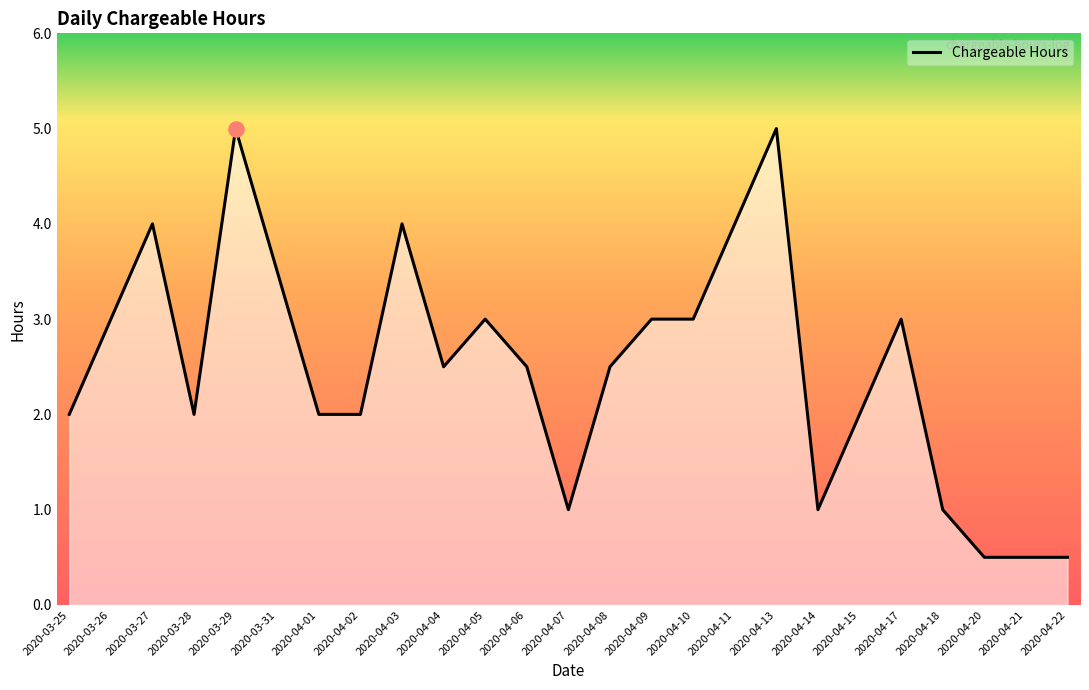

What is the change in value from 2020-04-01 to 2020-04-18?

-1.0